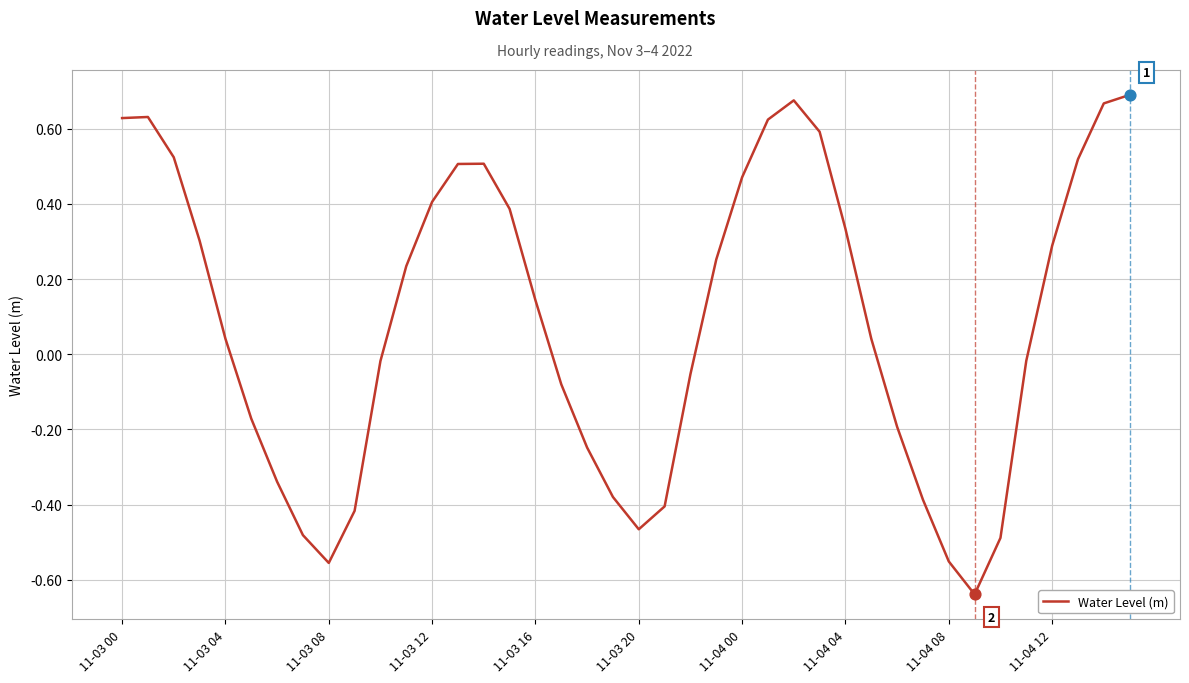

What is the difference between the maximum and minimum values?

1.3